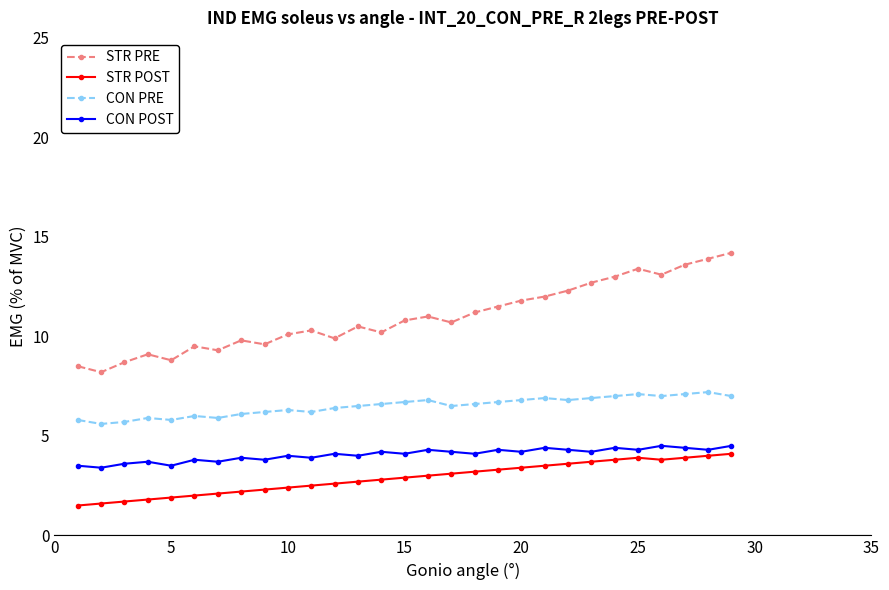

What is the value of the CON POST point at the 3rd from the left?

3.6